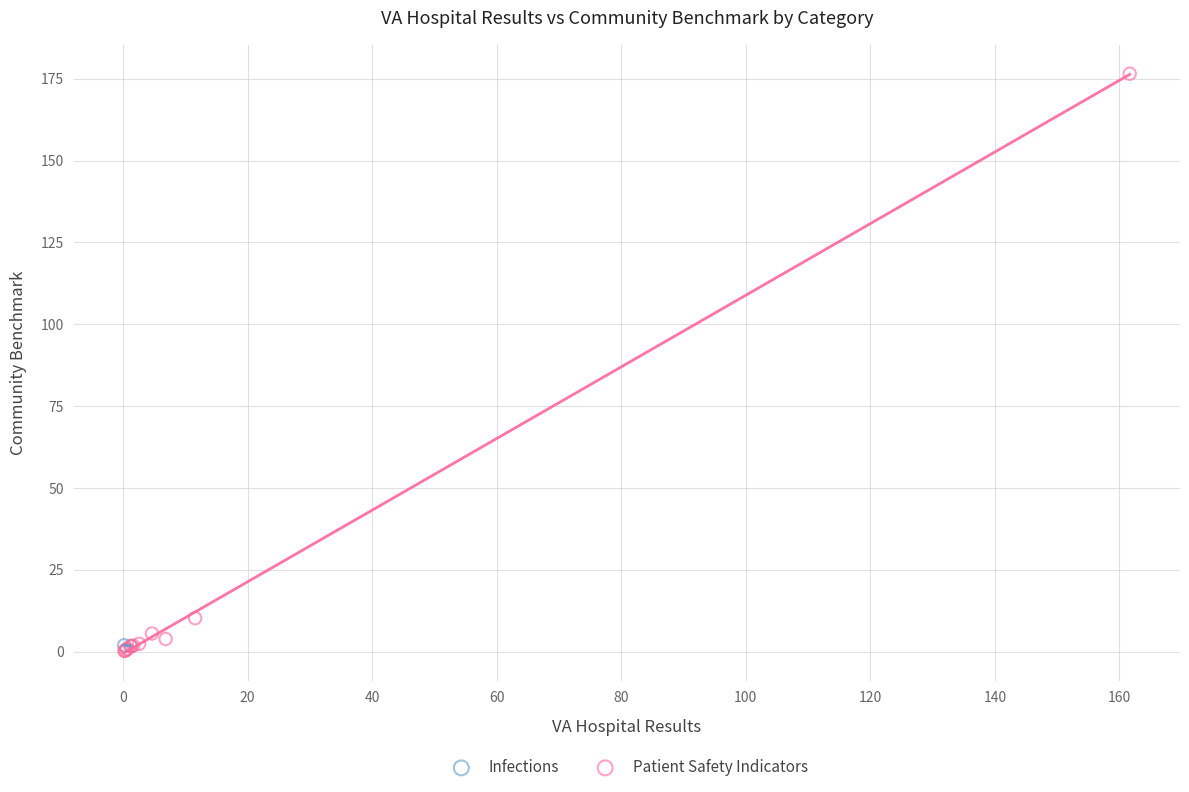

What are all the series names shown in the legend?

Infections, Patient Safety Indicators